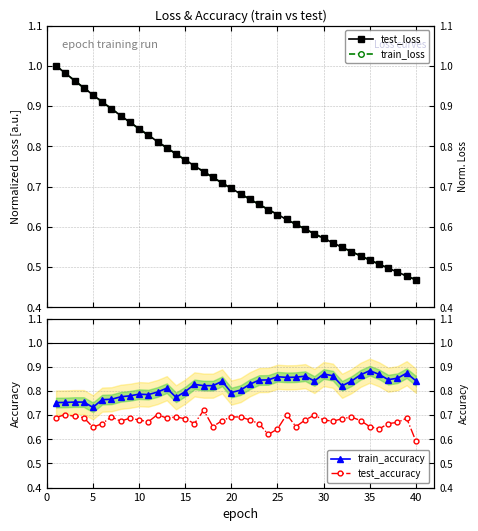

What is the maximum value for train_loss?

1.0